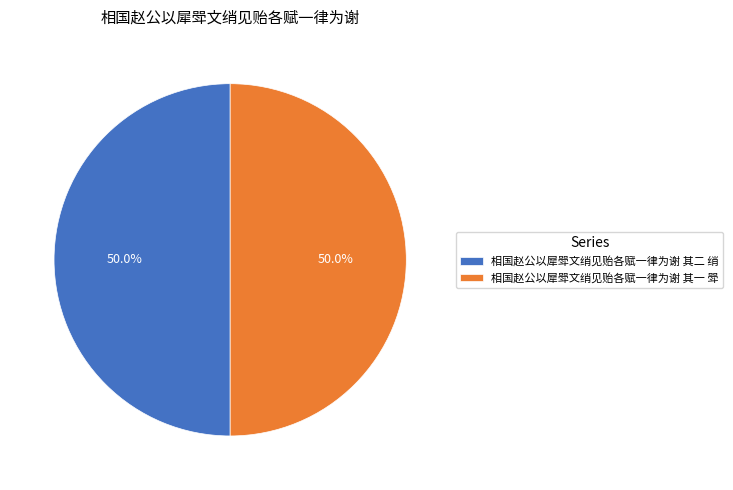

Approximately how many times larger is the value at 相国赵公以犀斝文绡见贻各赋一律为谢 其一 斝 compared to 相国赵公以犀斝文绡见贻各赋一律为谢 其二 绡?

1.0